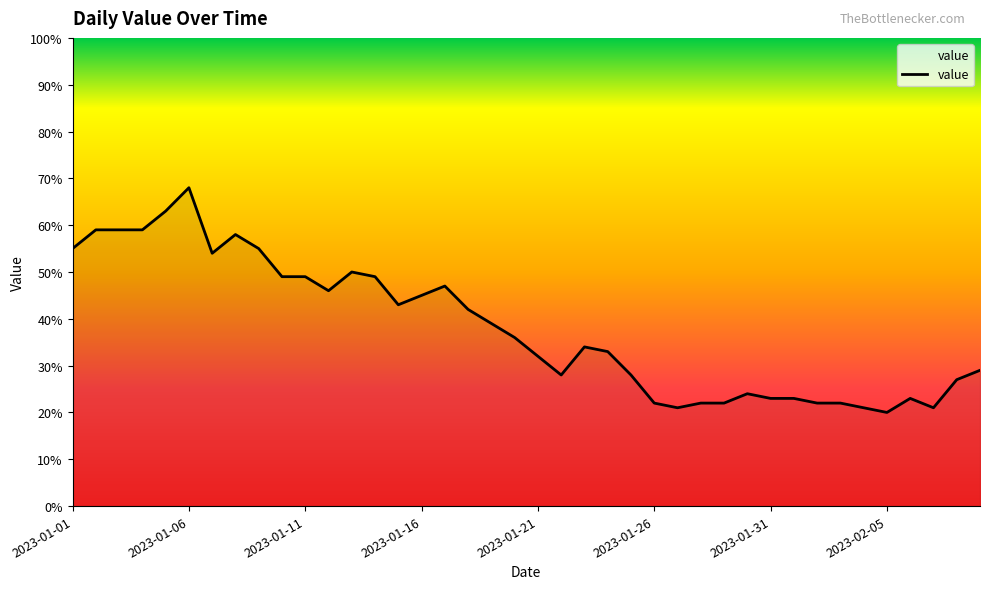

Does the chart have visible grid lines?

No